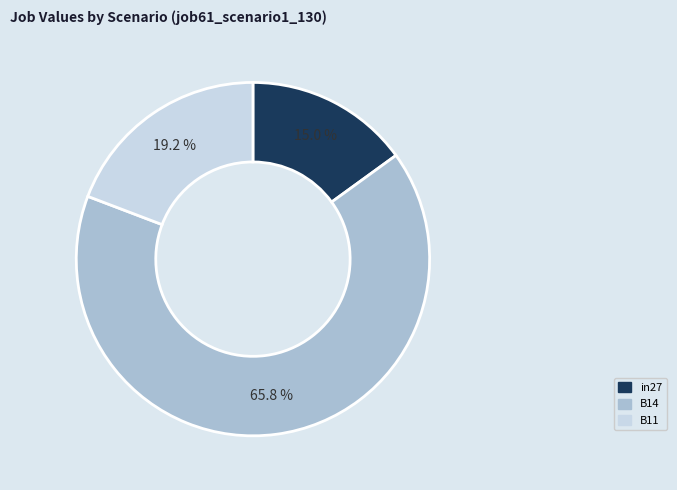

The B14 slice represents 54% of the pie. True or false?

False